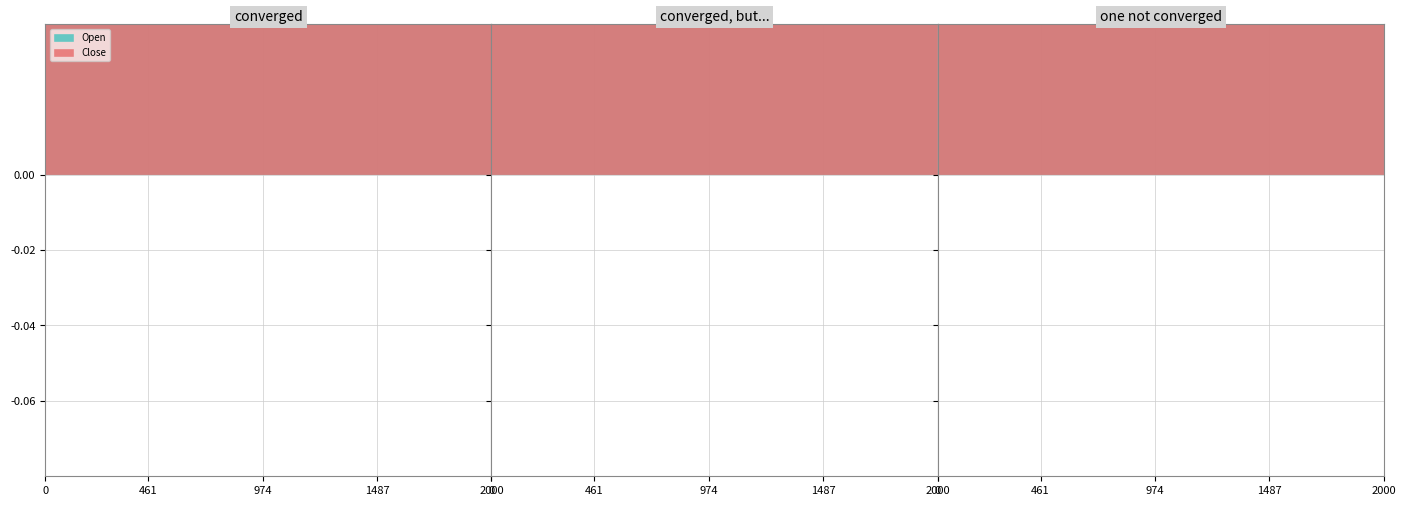

The Close series shows 1516.2 at 11:30. True or false?

False